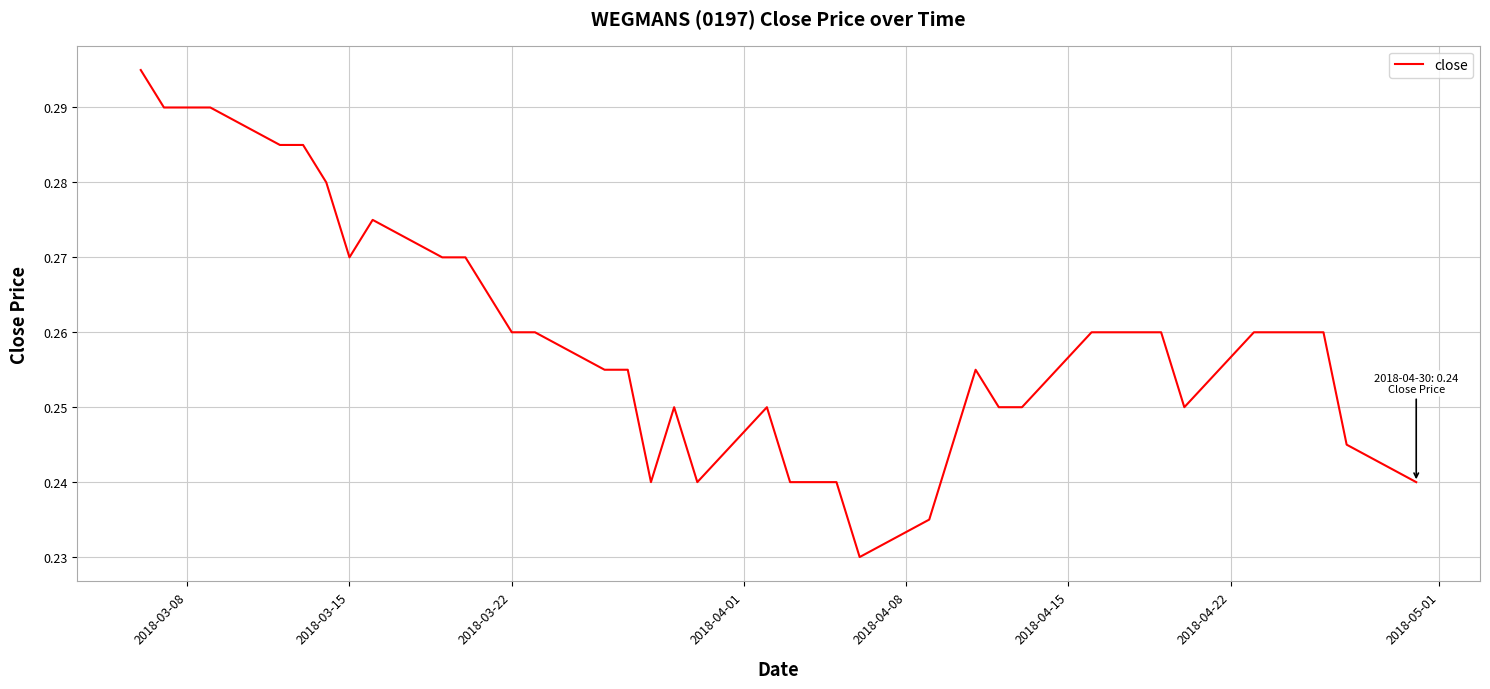

Which has a higher value, 2018-03-08 or 2018-03-15?

2018-03-08